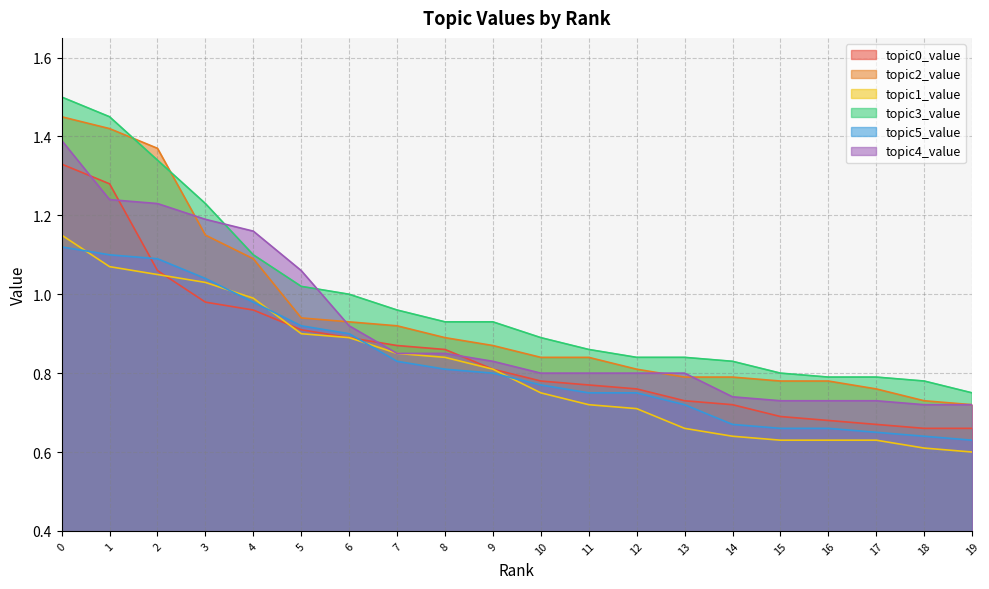

Reading left to right, what are all the values shown in this chart?

topic0_value: 0=1.3	1=1.3	2=1.1	3=1.0	4=1.0	5=0.9	6=0.9	7=0.9	8=0.9	9=0.8	10=0.8	11=0.8	12=0.8	13=0.7	14=0.7	15=0.7	16=0.7	17=0.7	18=0.7	19=0.7
topic2_value: 0=1.4	1=1.4	2=1.4	3=1.1	4=1.1	5=0.9	6=0.9	7=0.9	8=0.9	9=0.9	10=0.8	11=0.8	12=0.8	13=0.8	14=0.8	15=0.8	16=0.8	17=0.8	18=0.7	19=0.7
topic1_value: 0=1.1	1=1.1	2=1.1	3=1.0	4=1.0	5=0.9	6=0.9	7=0.8	8=0.8	9=0.8	10=0.8	11=0.7	12=0.7	13=0.7	14=0.6	15=0.6	16=0.6	17=0.6	18=0.6	19=0.6
topic3_value: 0=1.5	1=1.4	2=1.3	3=1.2	4=1.1	5=1.0	6=1.0	7=1.0	8=0.9	9=0.9	10=0.9	11=0.9	12=0.8	13=0.8	14=0.8	15=0.8	16=0.8	17=0.8	18=0.8	19=0.8
topic5_value: 0=1.1	1=1.1	2=1.1	3=1.0	4=1.0	5=0.9	6=0.9	7=0.8	8=0.8	9=0.8	10=0.8	11=0.8	12=0.8	13=0.7	14=0.7	15=0.7	16=0.7	17=0.7	18=0.6	19=0.6
topic4_value: 0=1.4	1=1.2	2=1.2	3=1.2	4=1.2	5=1.1	6=0.9	7=0.8	8=0.8	9=0.8	10=0.8	11=0.8	12=0.8	13=0.8	14=0.7	15=0.7	16=0.7	17=0.7	18=0.7	19=0.7